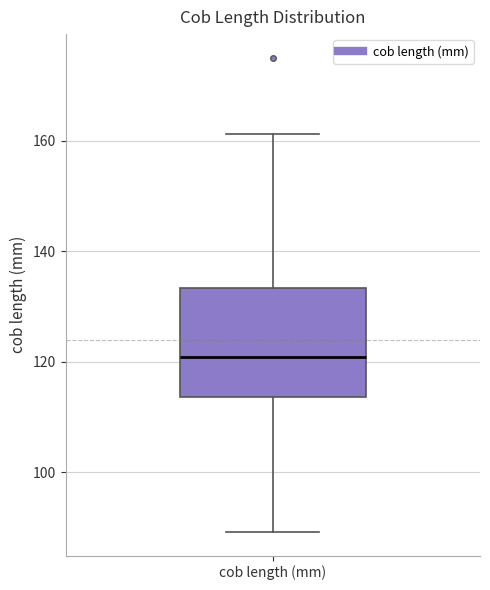

Where does the lower whisker of the box for cob length (mm) end on the y-axis? The values are not printed on the chart, so give them approximately, as read against the axis.

90